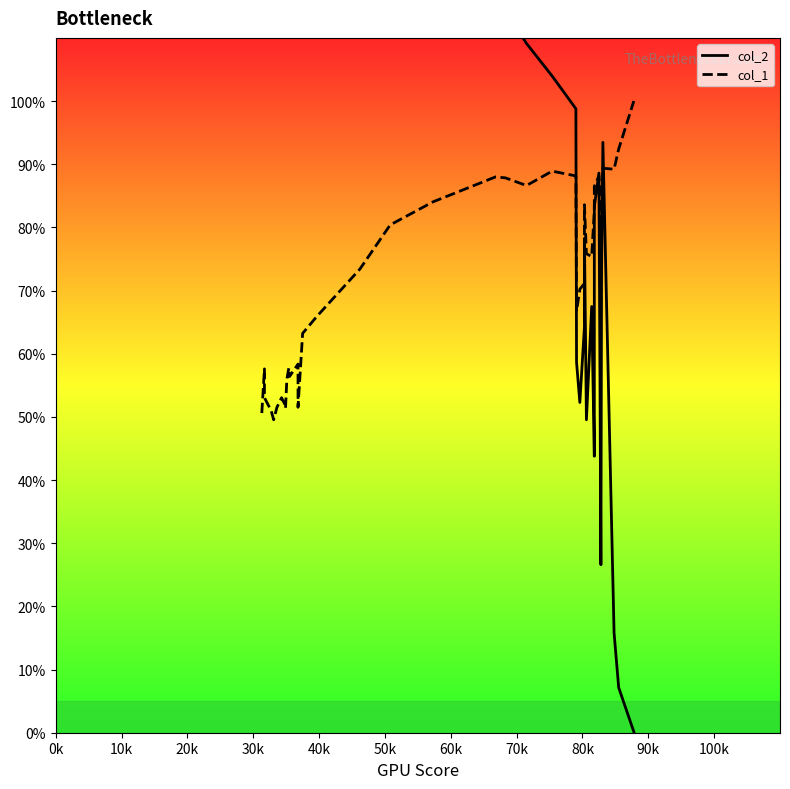

The col_2 series shows 46.9 at 0k. True or false?

False